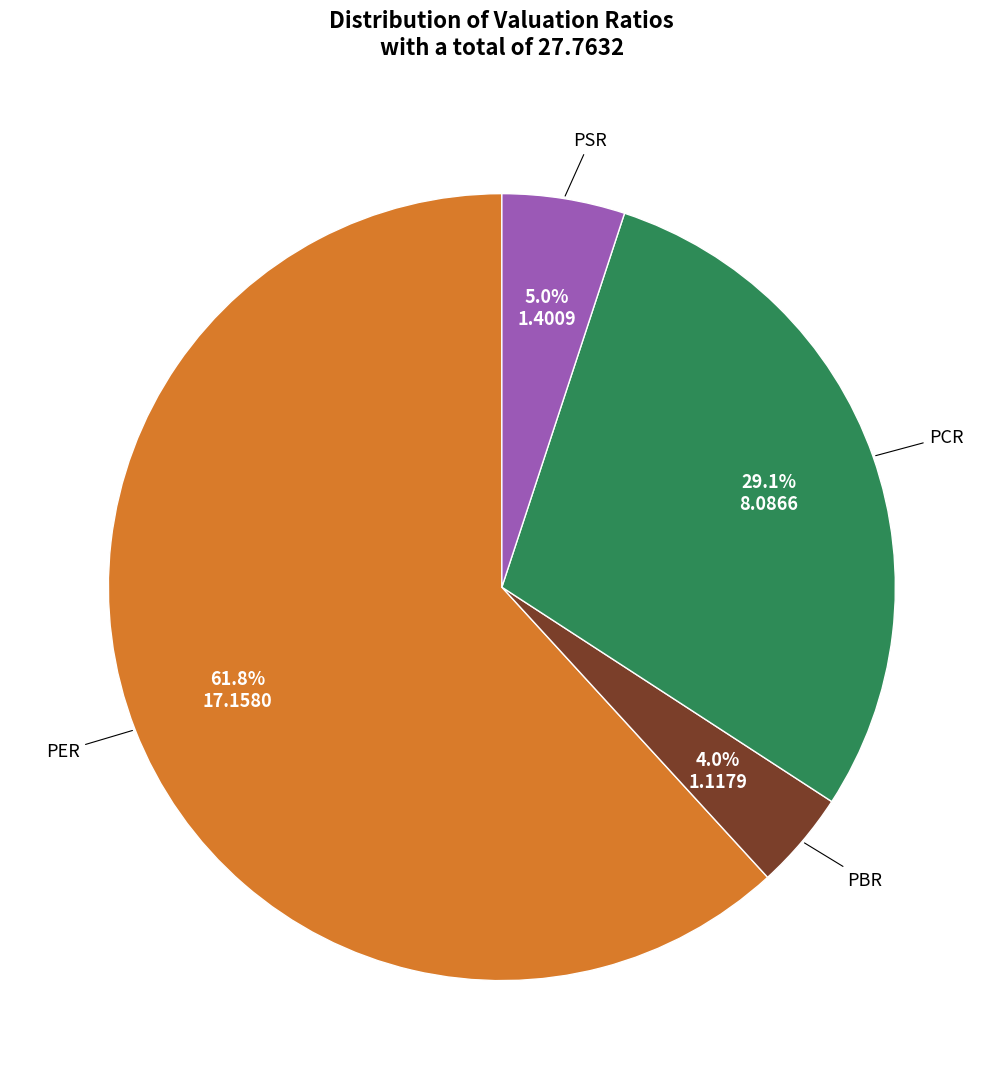

Is there a majority slice in this chart?

Yes